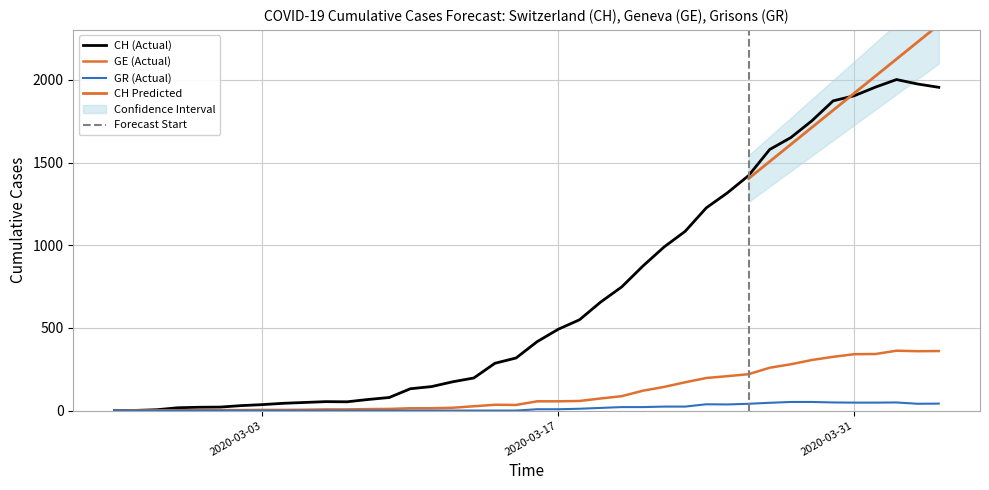

In GE, how many points are lower than both neighbors (excluding endpoints)?

2